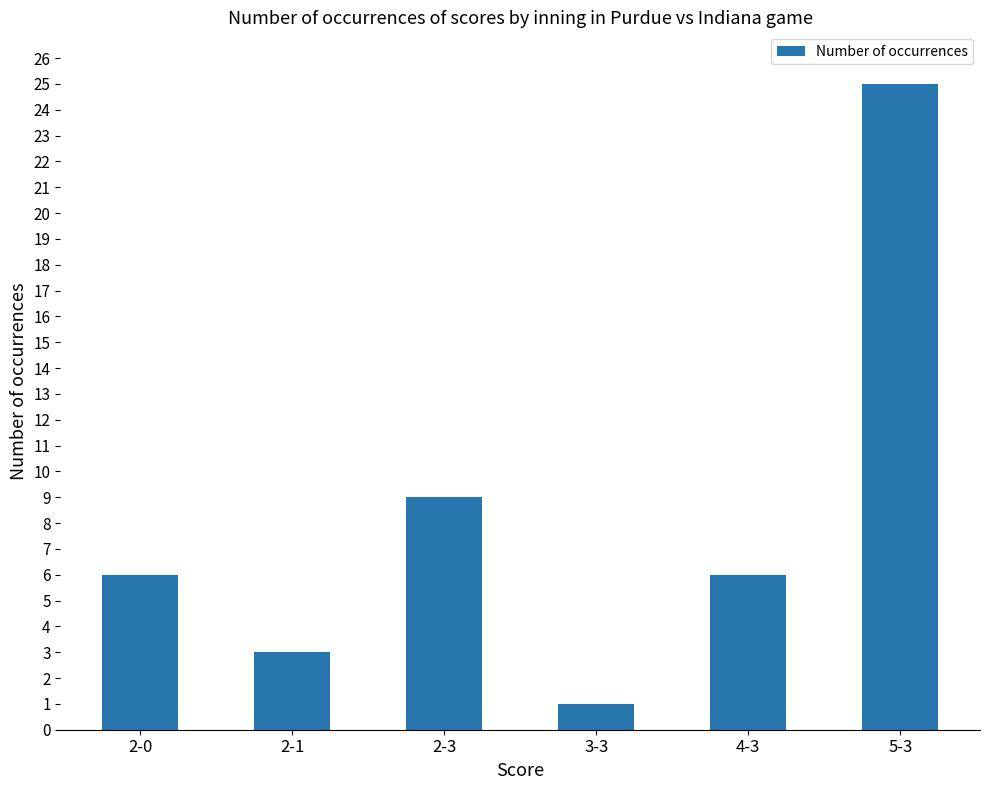

Reading right to left, extract all data points from this chart.

25	6	1	9	3	6